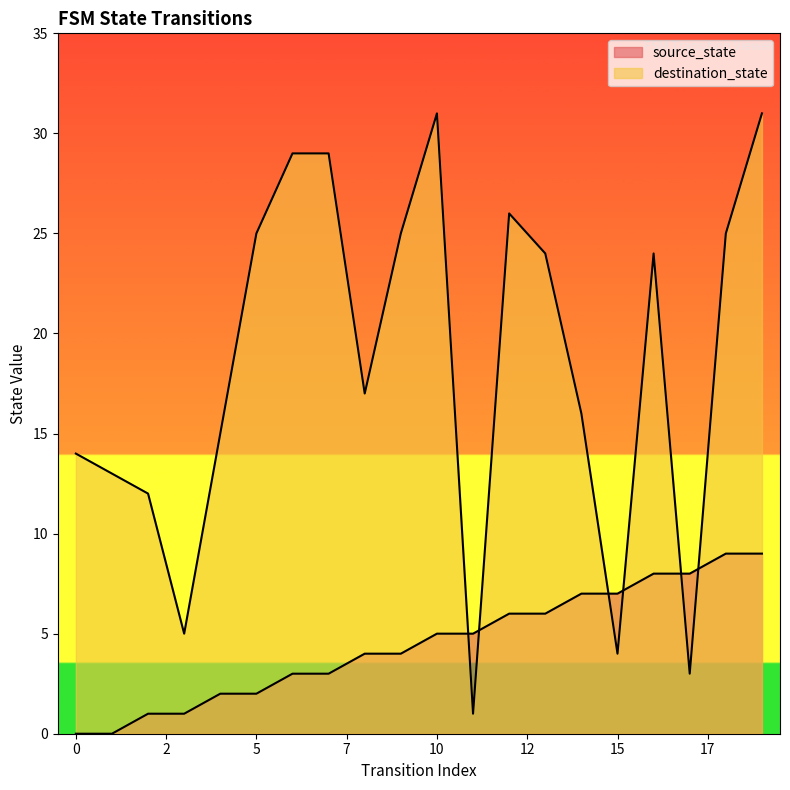

What are all the series names shown in the legend?

source_state, destination_state